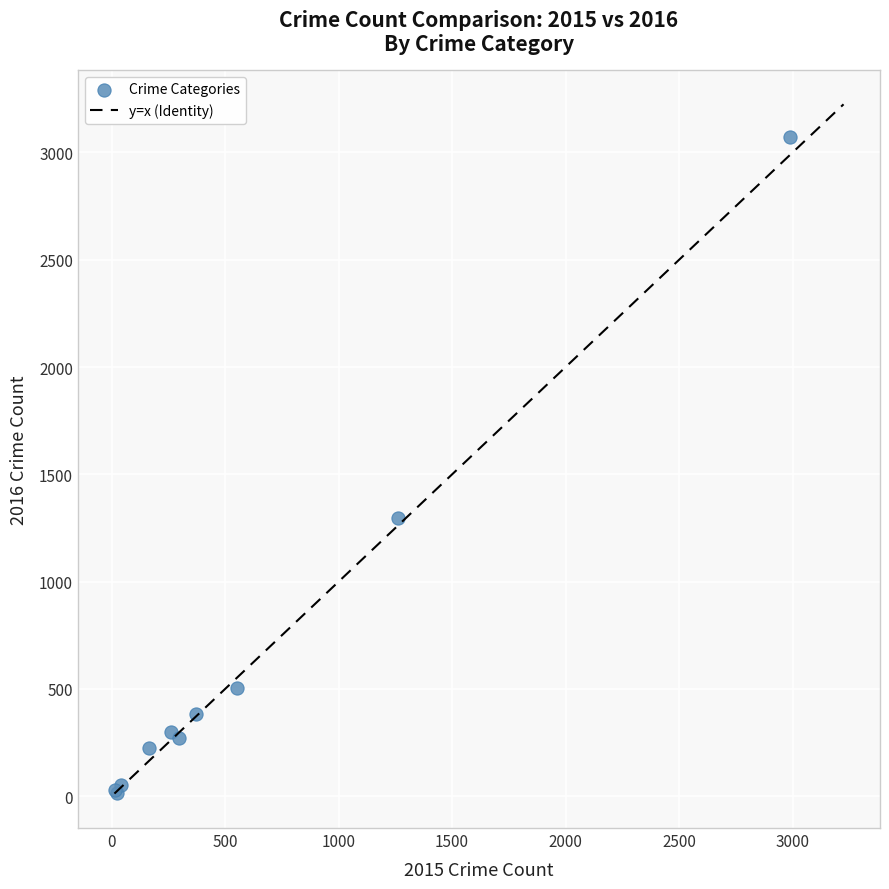

What Y value in the scatter plot is closest to 1542?

1297